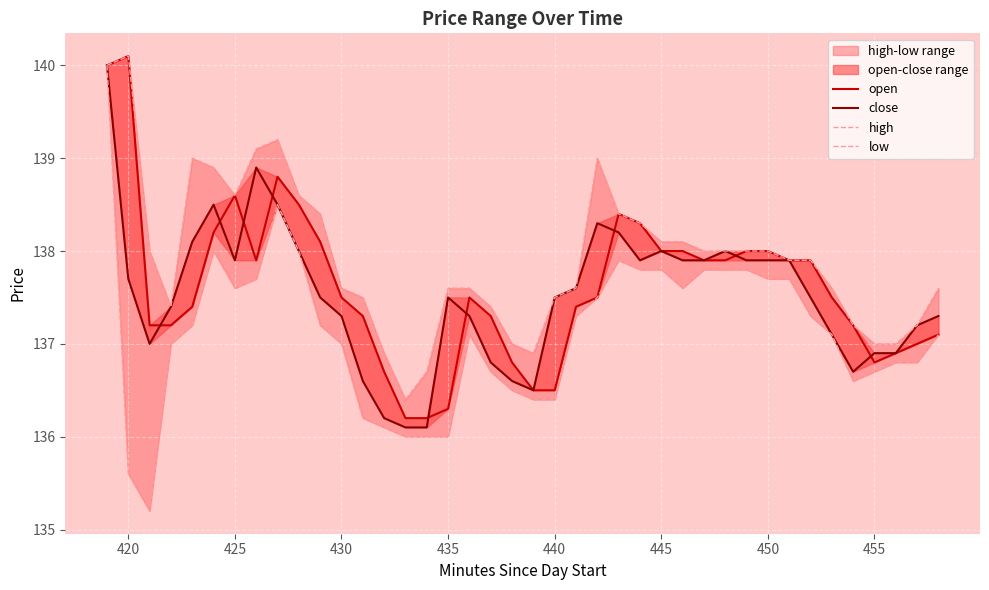

What is the minimum value shown in the chart?

135.2